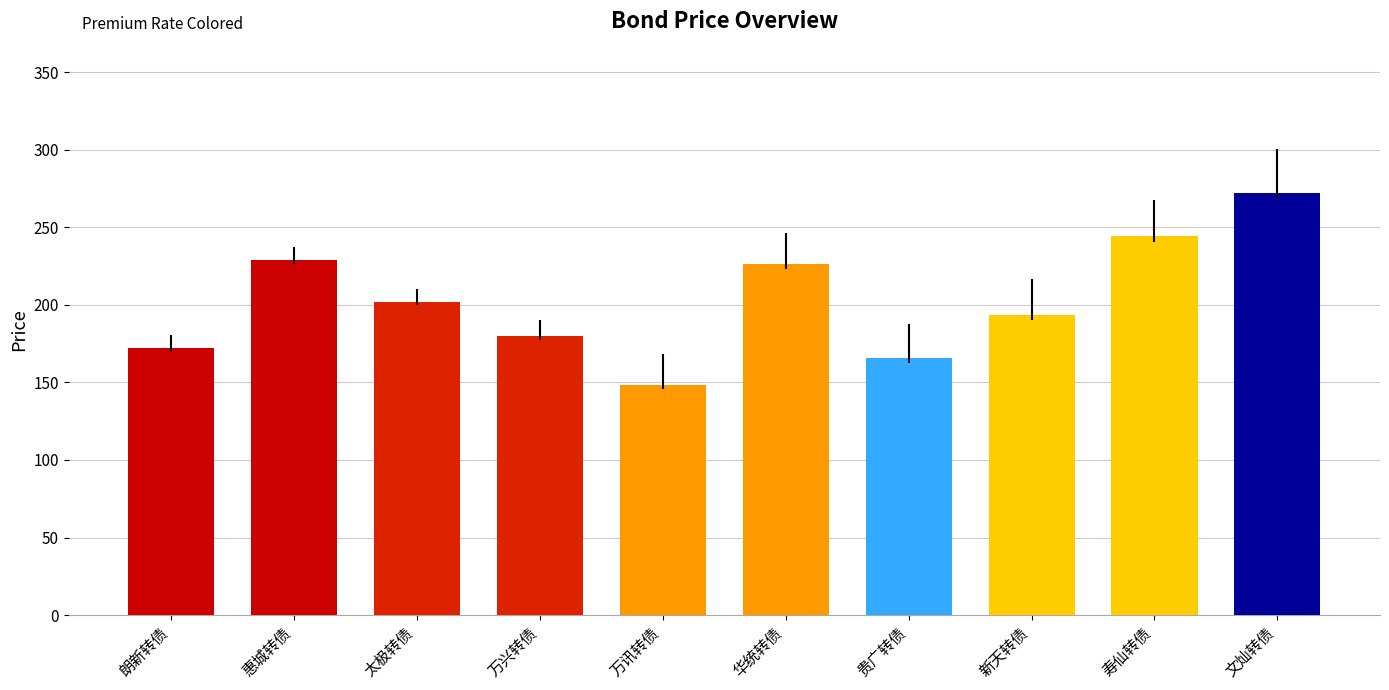

Reading left to right, list all the values displayed in this chart.

171.8	228.6	202.0	179.6	148.4	226.1	165.6	193.4	244.0	272.3